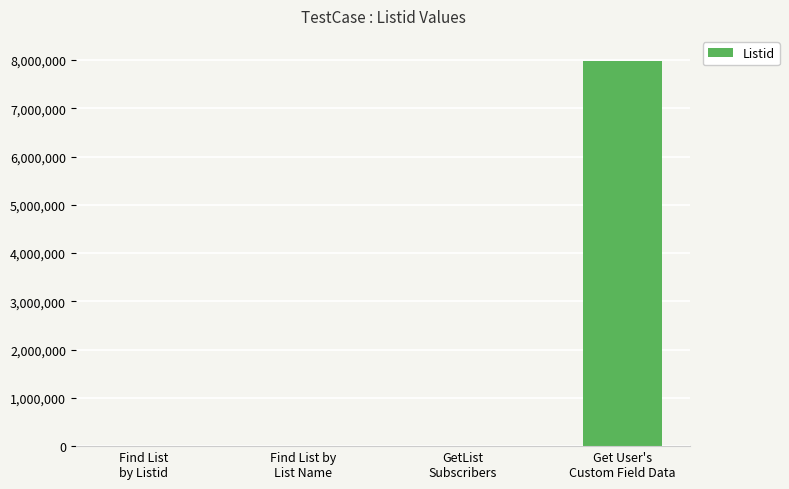

Is it true that the value at Find List by
List Name is -4738283?

False